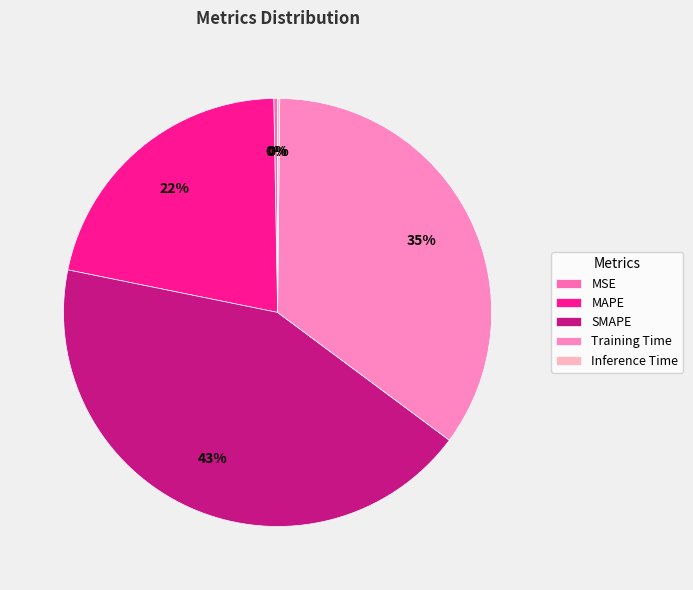

True or false: Inference Time accounts for 0% of the total.

True